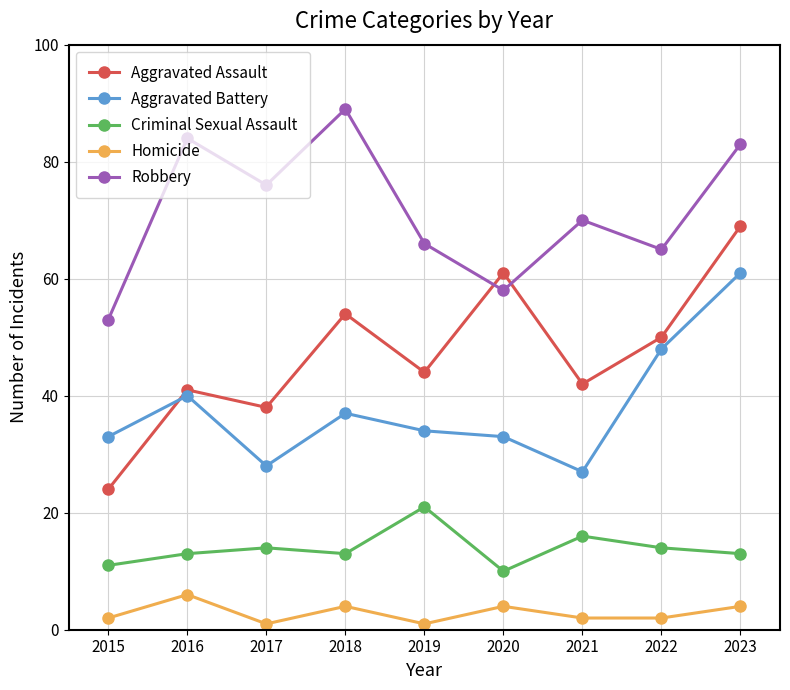

Reading left to right, transcribe all the data shown in this chart.

Aggravated Assault: 24	41	38	54	44	61	42	50	69
Aggravated Battery: 33	40	28	37	34	33	27	48	61
Criminal Sexual Assault: 11	13	14	13	21	10	16	14	13
Homicide: 2	6	1	4	1	4	2	2	4
Robbery: 53	84	76	89	66	58	70	65	83